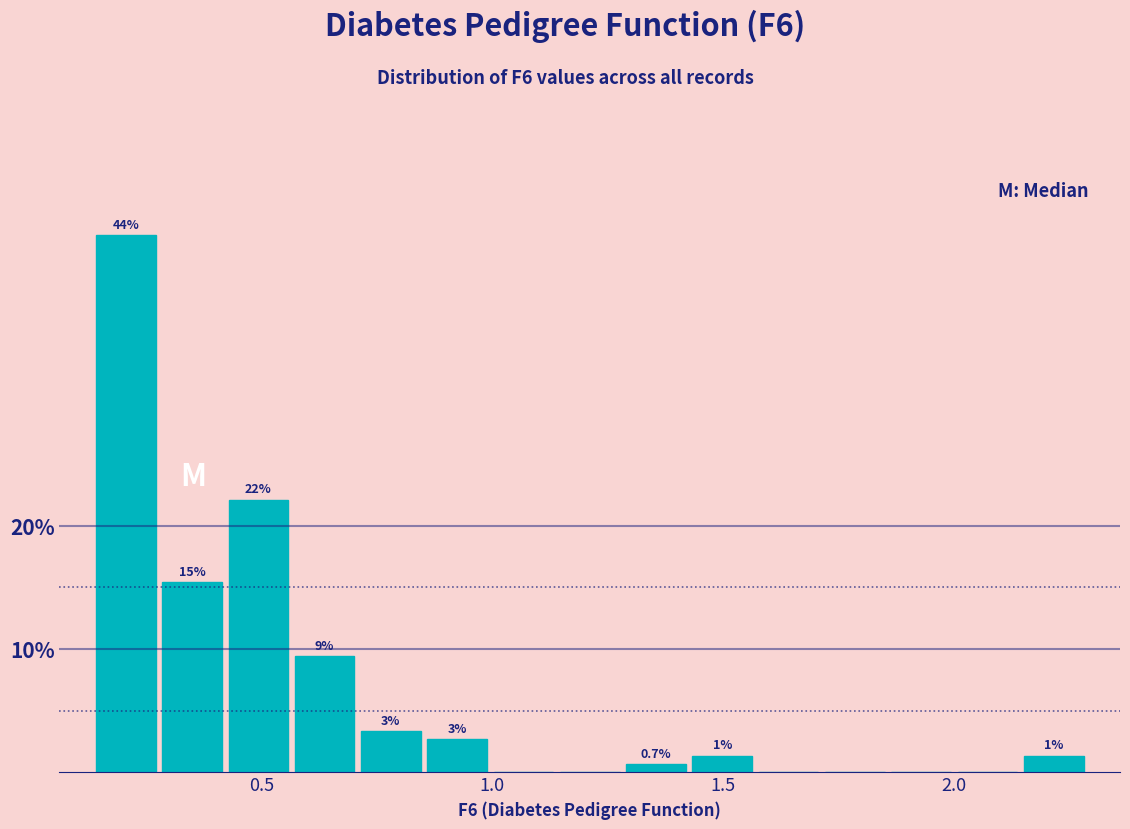

Read against the x-axis, roughly where is the centre of the tallest bar?

0.20